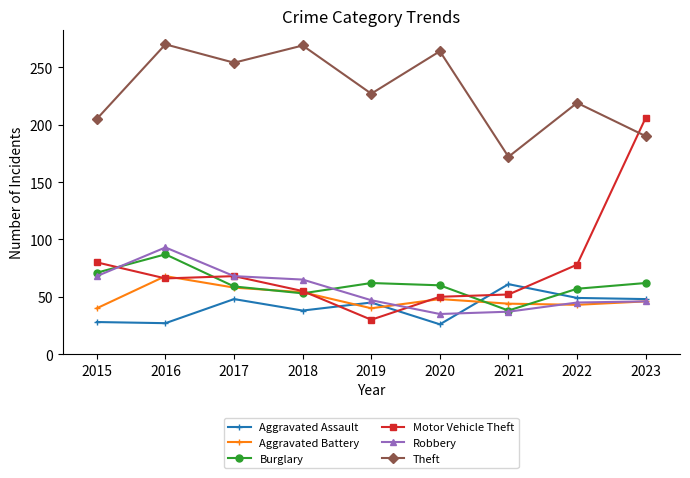

Between which two adjacent categories do Motor Vehicle Theft and Aggravated Assault first intersect?

2018 and 2019